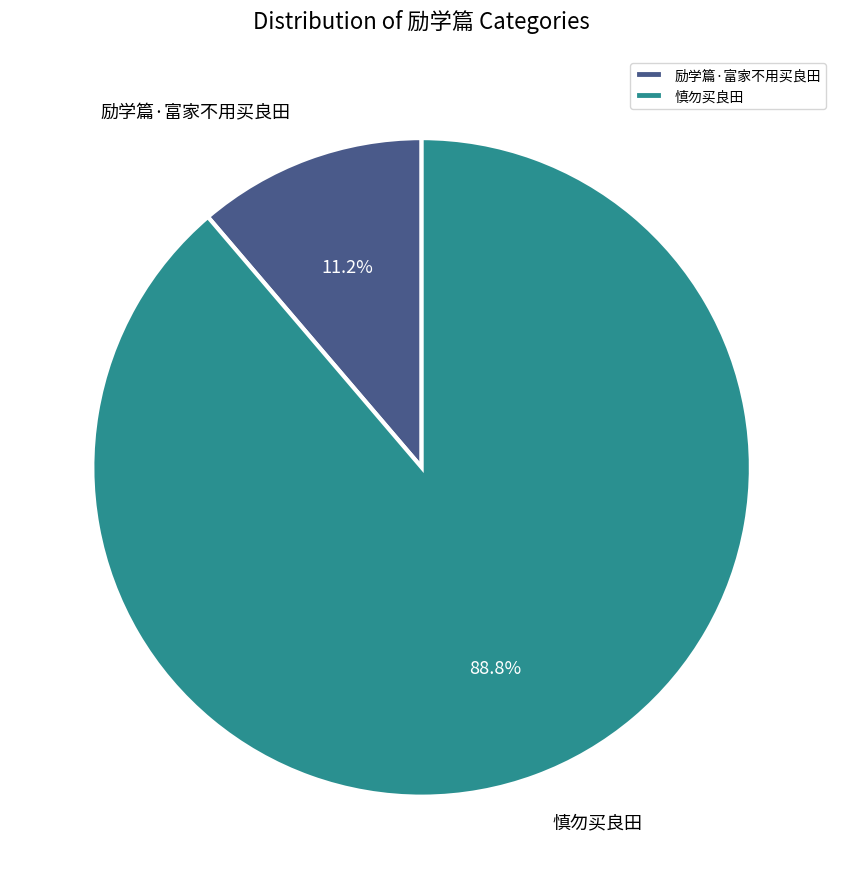

Rank the categories by value from lowest to highest.

励学篇·富家不用买良田, 慎勿买良田